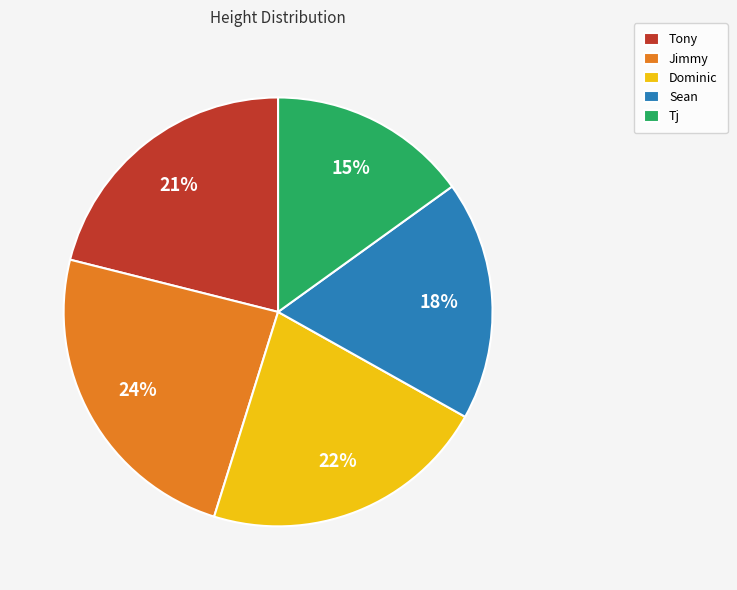

The Dominic slice represents 22% of the pie. True or false?

True